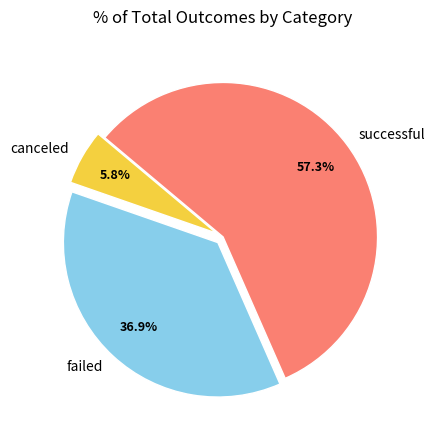

Which has a higher value, failed or successful?

successful